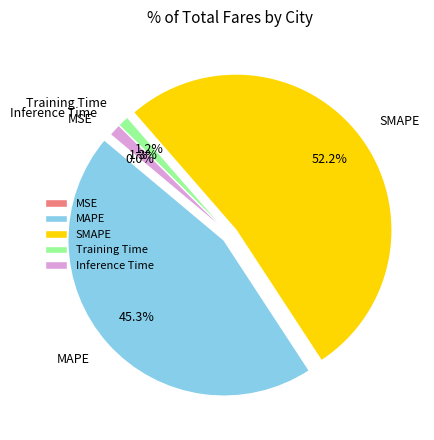

To the nearest percent, what portion does MAPE represent?

45%